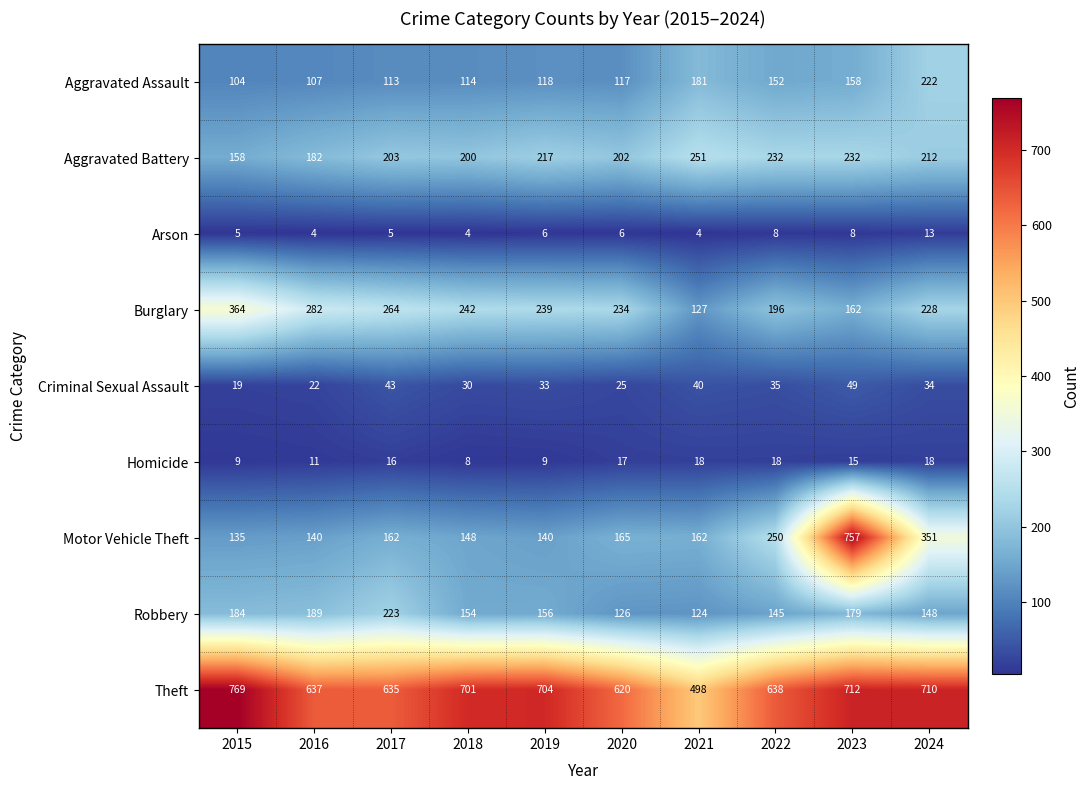

What is the lowest value of the Aggravated Assault series?

104